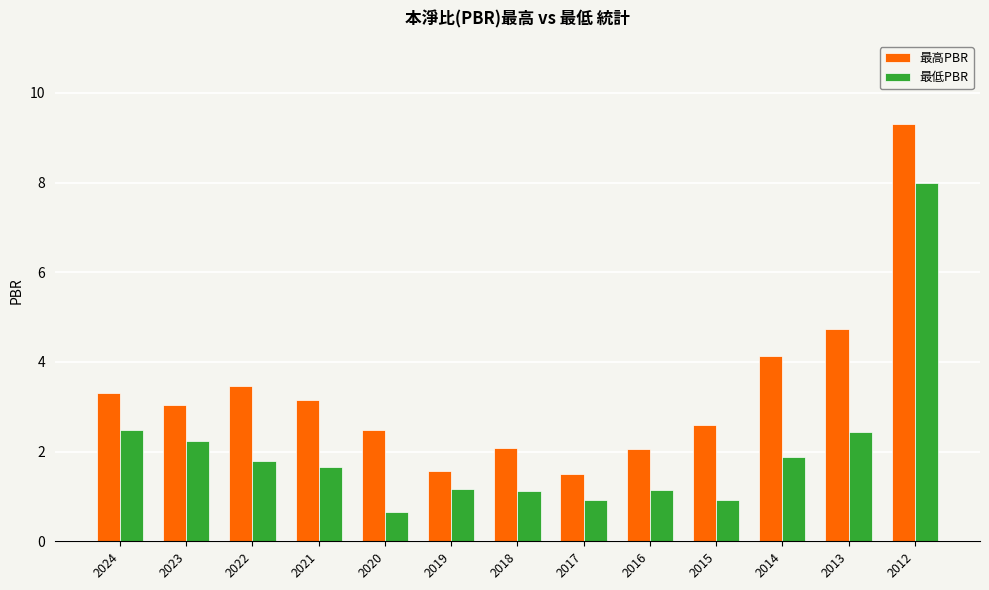

How many bars are there in each group?

2